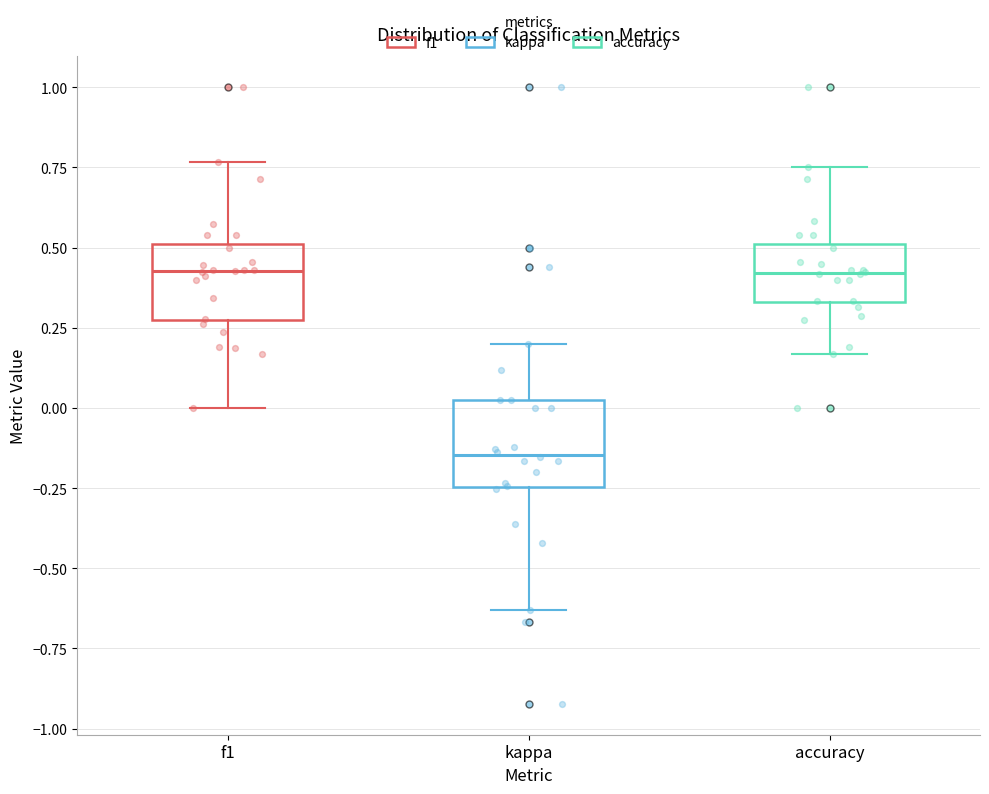

Reading left to right, read every box against the y-axis: the position of its median line, the range the box covers, and the ends of its whiskers. The values are not printed on the chart, so give them approximately, as read against the axis.

f1: median 0.45, box 0.25 to 0.50, whiskers 0.00 to 0.75
kappa: median -0.15, box -0.25 to 0.05, whiskers -0.65 to 0.20
accuracy: median 0.40, box 0.35 to 0.50, whiskers 0.15 to 0.75